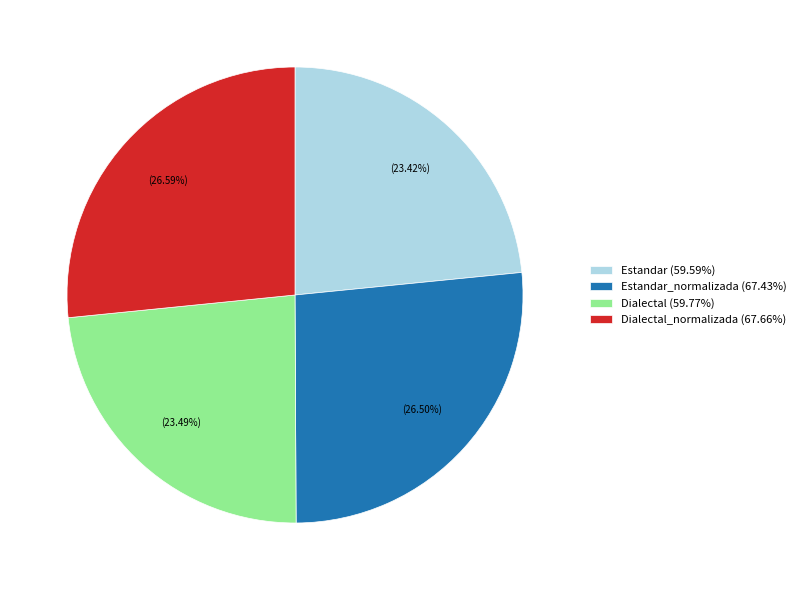

Combined, do Dialectal_normalizada (67.66%) and Estandar_normalizada (67.43%) account for over 50%?

Yes